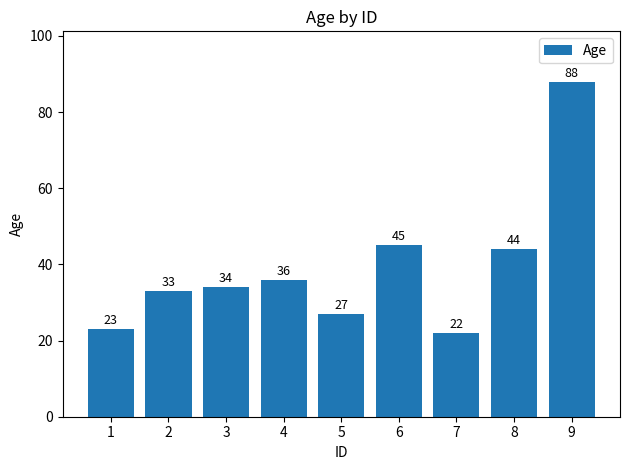

List the labels in order of value, smallest first.

7, 1, 5, 2, 3, 4, 8, 6, 9